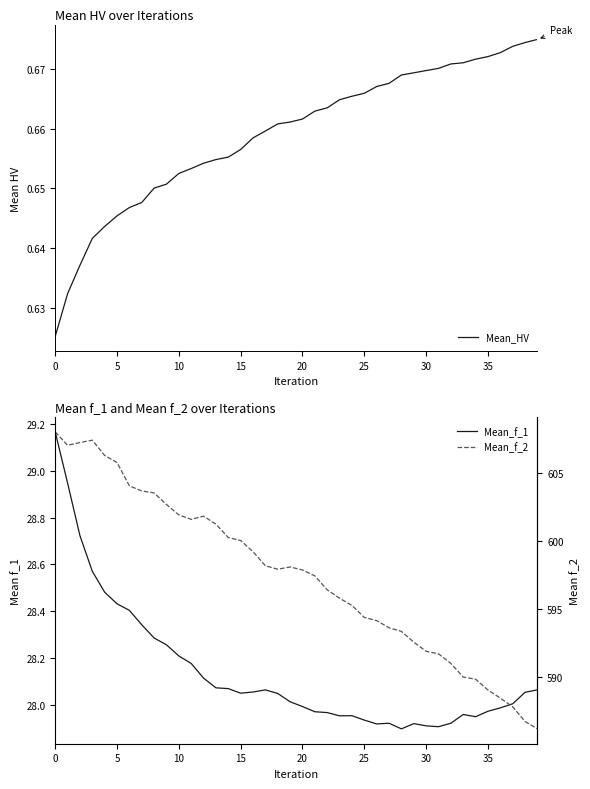

What is the difference between the Mean_f_2 values at 26 and 21?

3.3